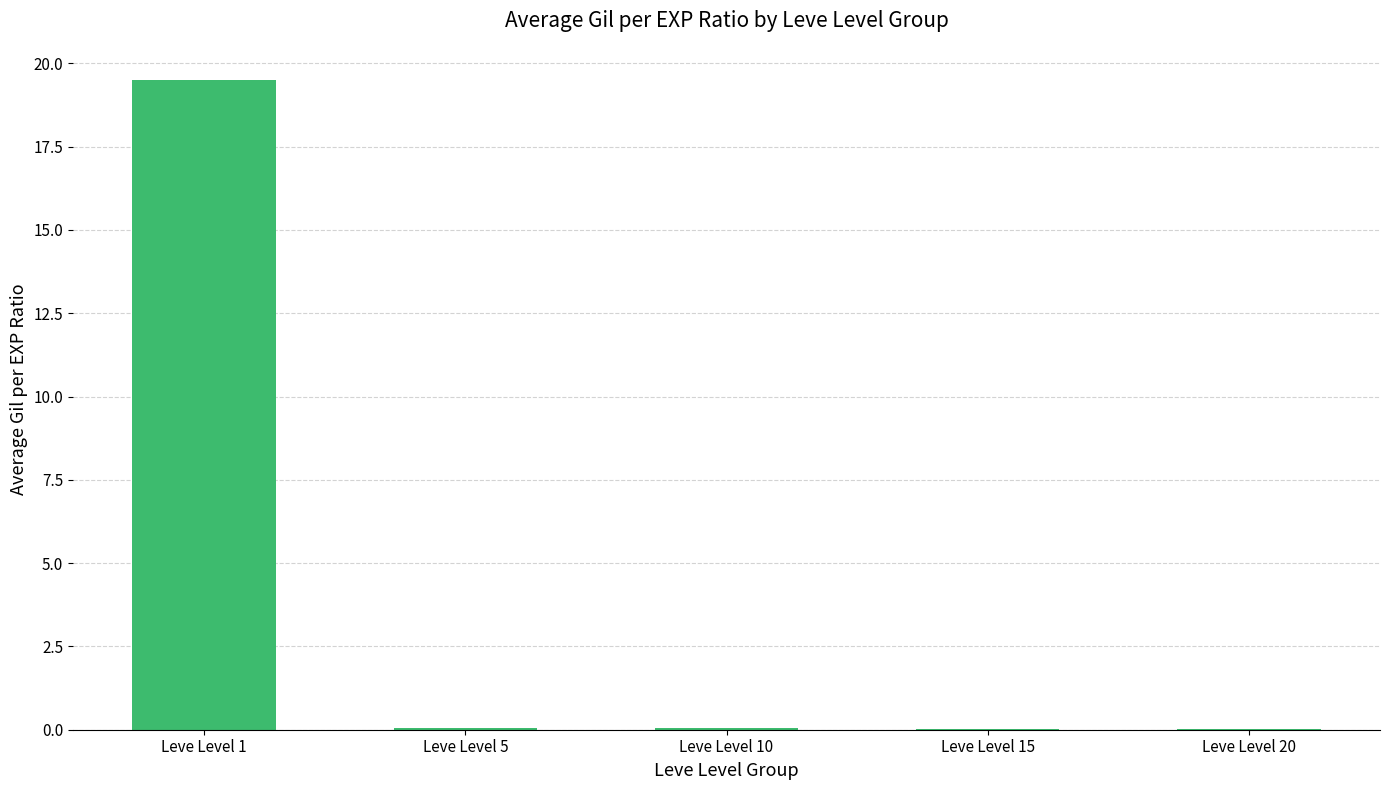

At which category does the chart reach its peak across all series?

Leve Level 1